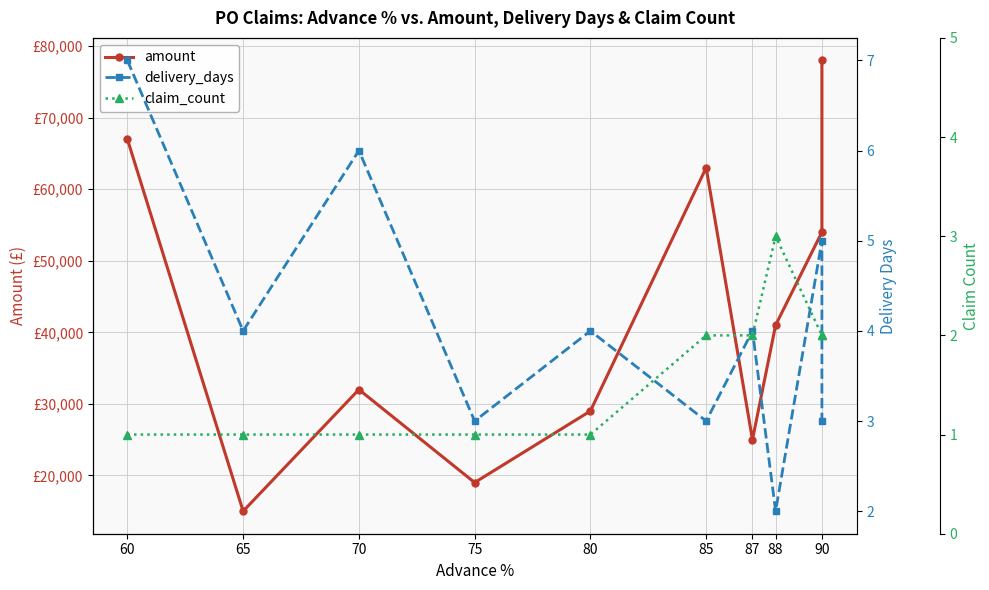

Is it true that claim_count equals 1 at 80?

False